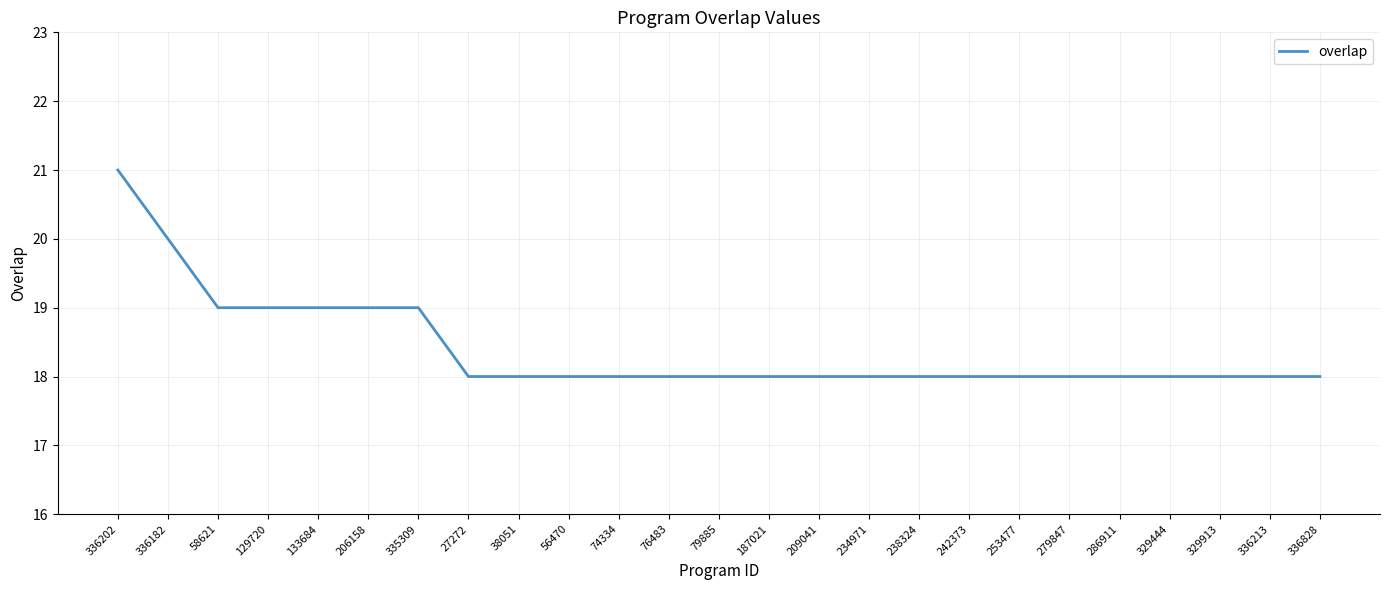

Is it true that the value at 209041 is 6?

False